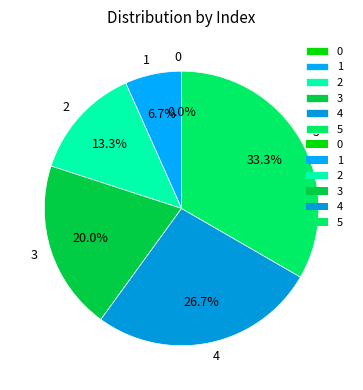

Approximately how many times larger is the value at 5 compared to 2?

2.5